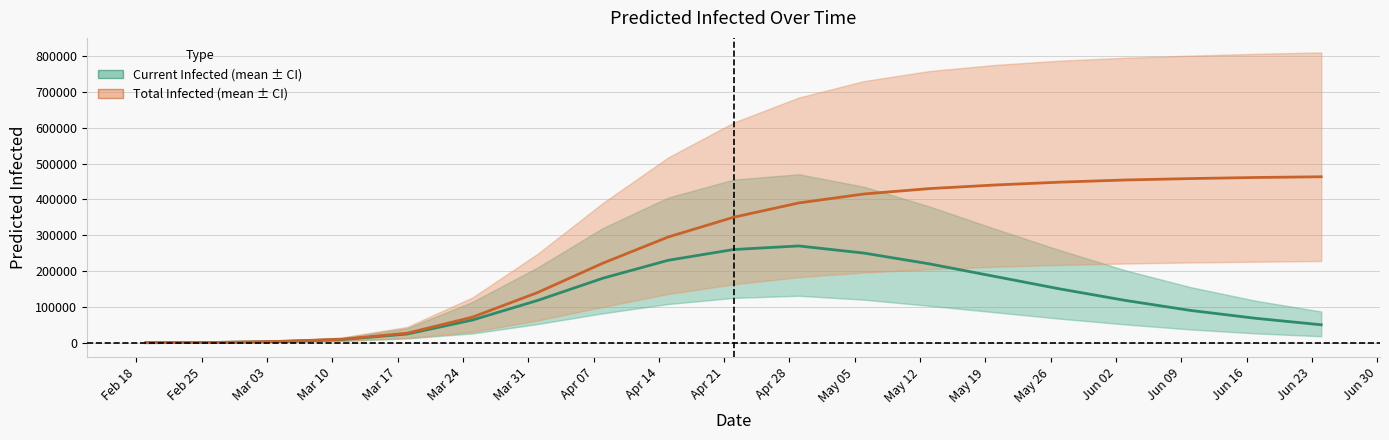

Rank the series by their average value, from highest to lowest.

predicted_total_infected_mean, predicted_current_infected_mean